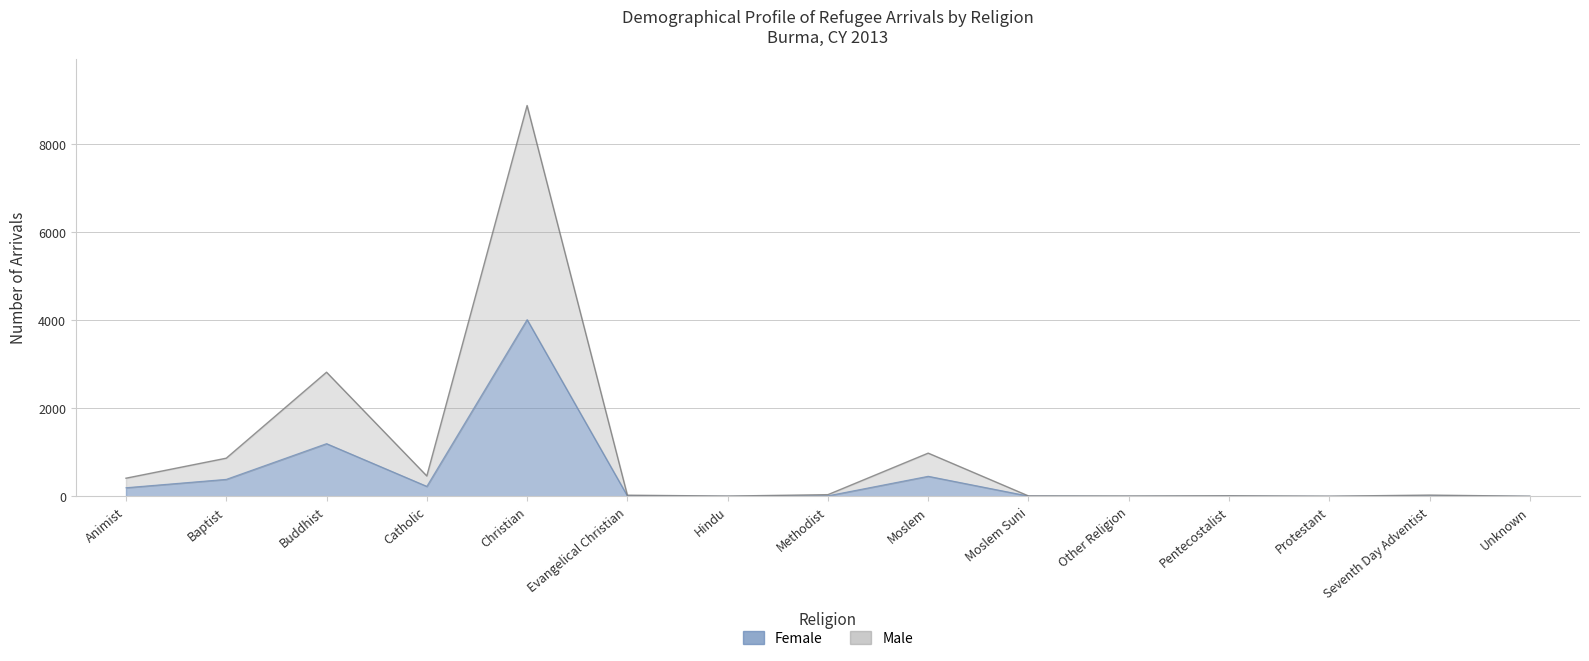

How many data points does each series have?

15